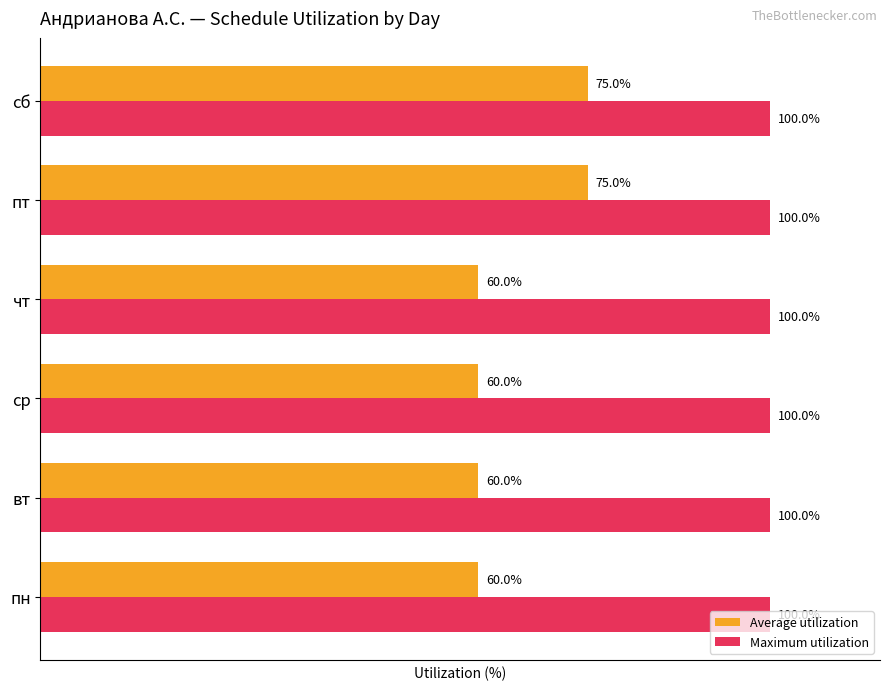

Between пн and пт, which series saw the biggest shift?

Average utilization